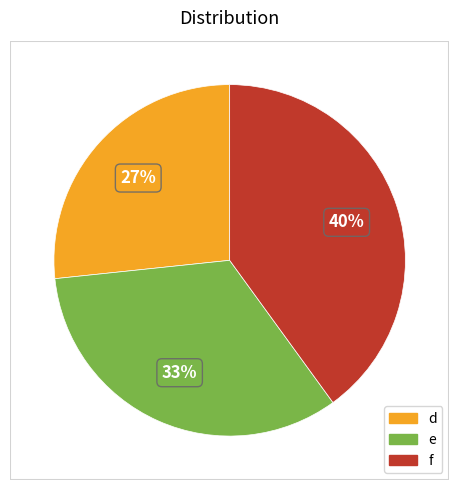

The f slice represents 27% of the pie. True or false?

False